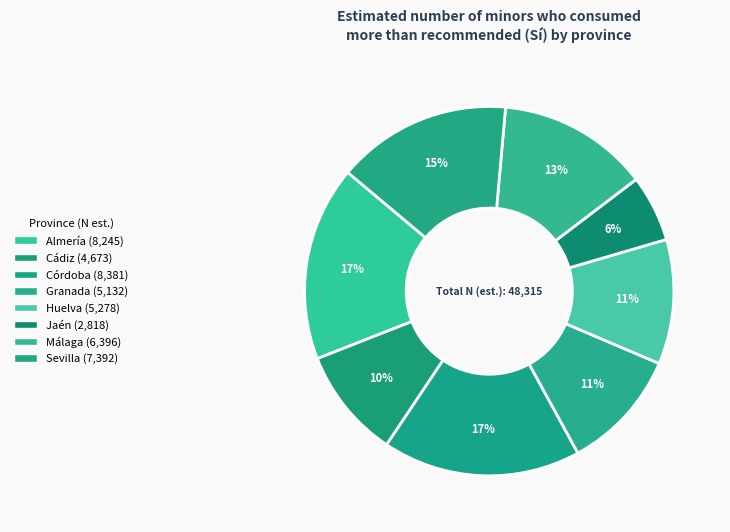

To the nearest percent, what is the combined percentage of Granada and Málaga?

24%